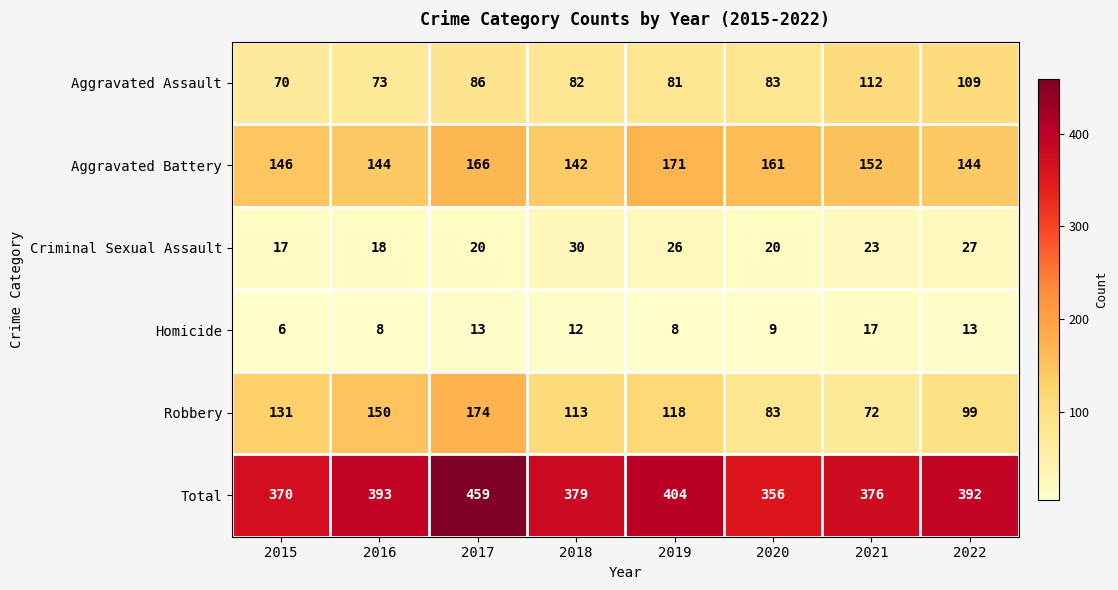

Which category has the lowest value in the Total series?

2020